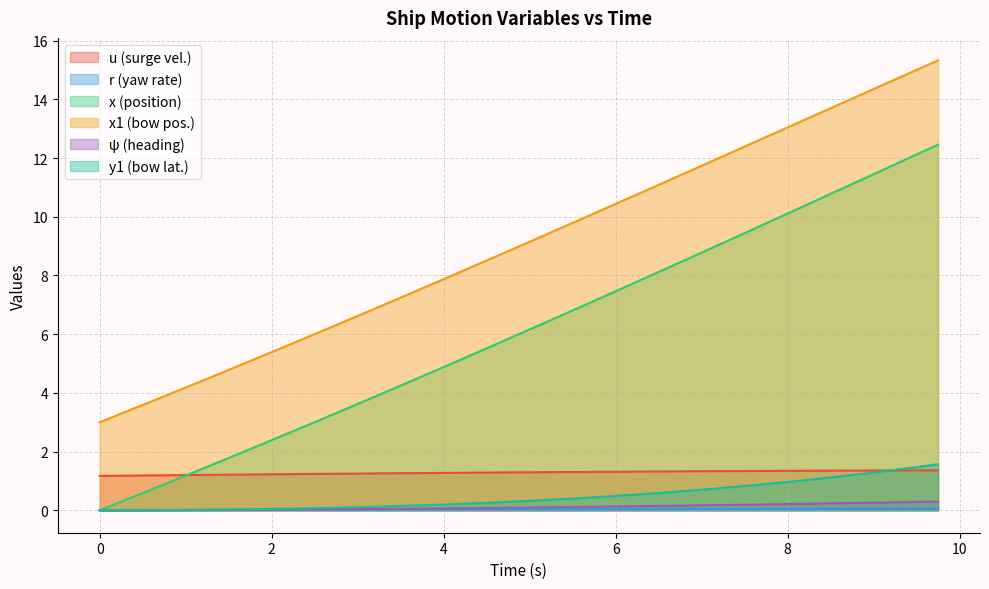

At 9.0, list the series in order from largest to smallest.

x1, x, u, y1, psi, r